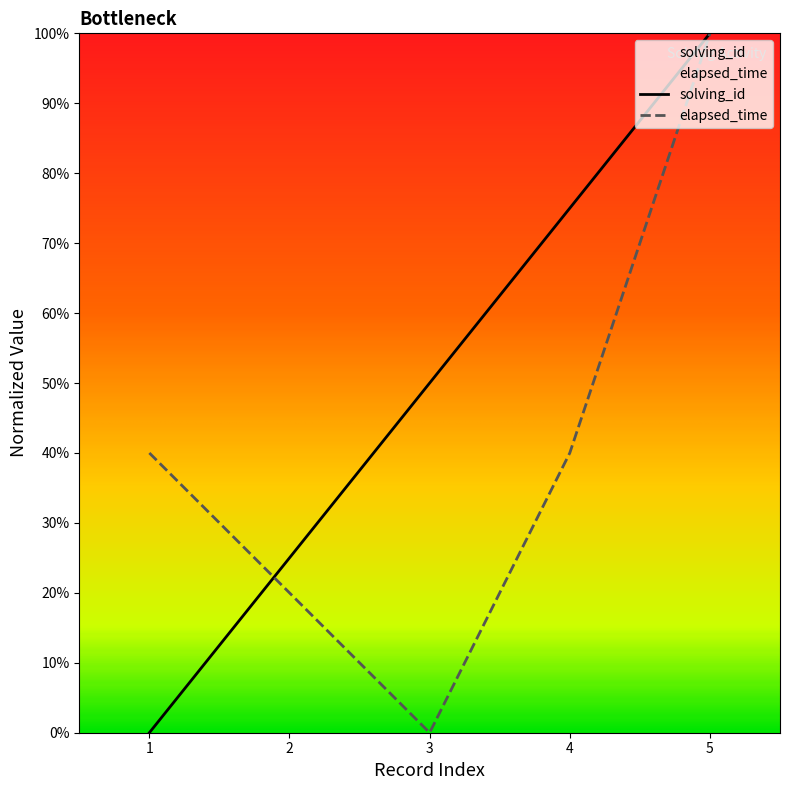

Which series has the largest total across all categories?

solving_id